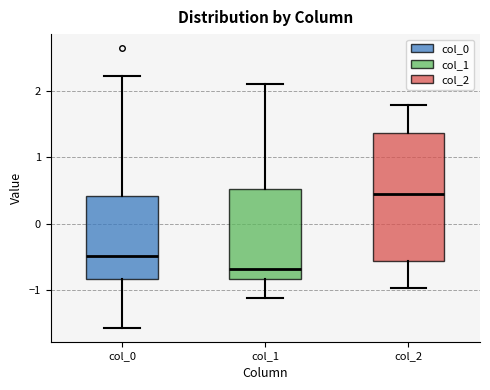

Which box has the lowest median line?

col_1